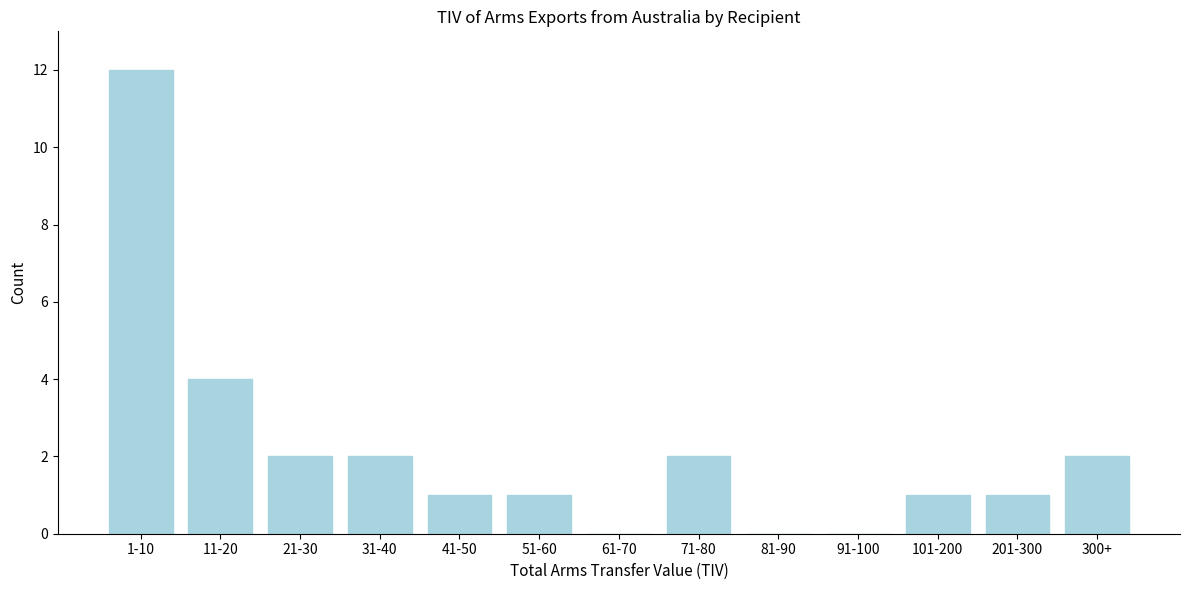

Reading left to right, transcribe all the data shown in this chart.

1-10=12	11-20=4	21-30=2	31-40=2	41-50=1	51-60=1	61-70=0	71-80=2	81-90=0	91-100=0	101-200=1	201-300=1	300+=2